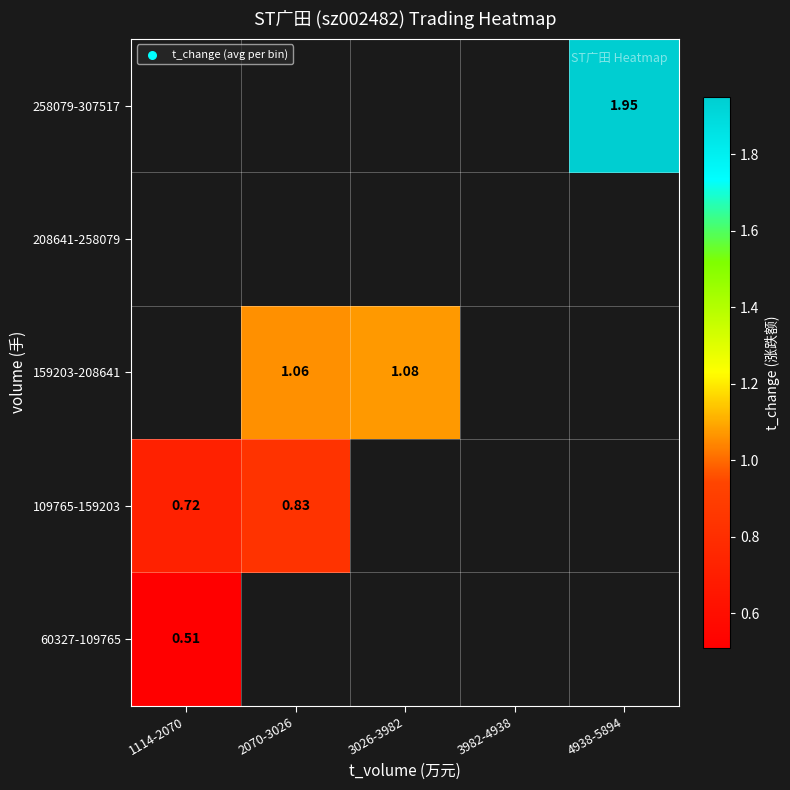

Is it true that 109765-159203 equals 0.5 at 2070-3026?

False